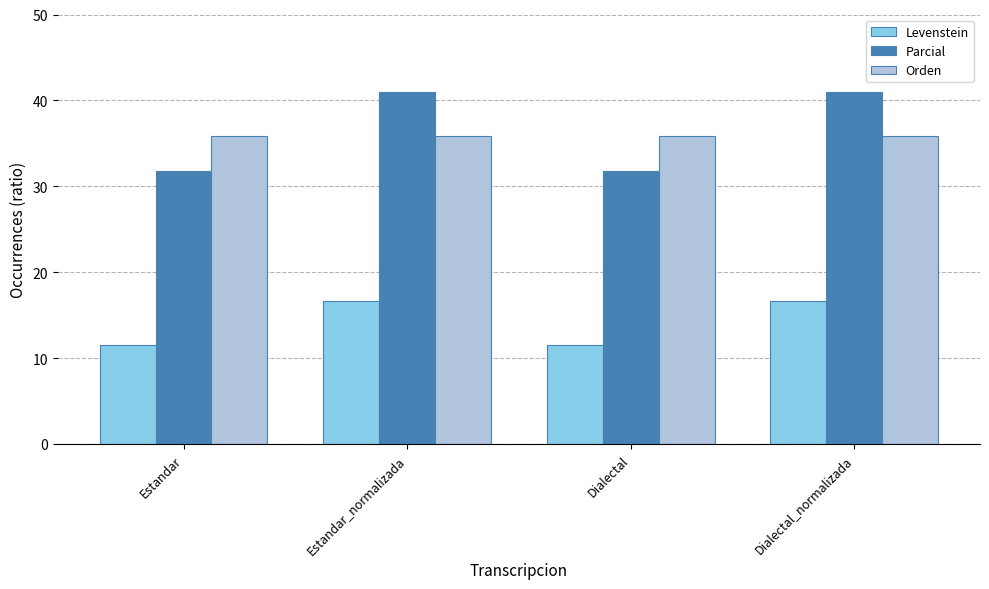

What is the value of the Levenstein bar at the 1st from the left?

11.5